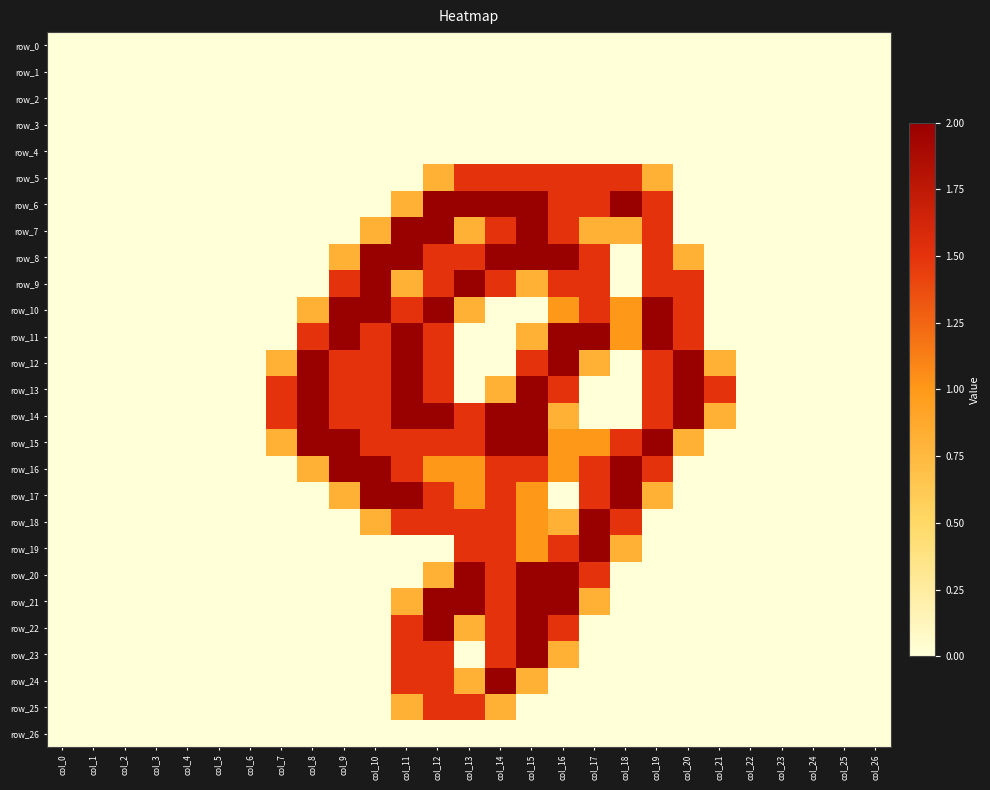

What is the difference between the highest and lowest values at col_21?

1.5